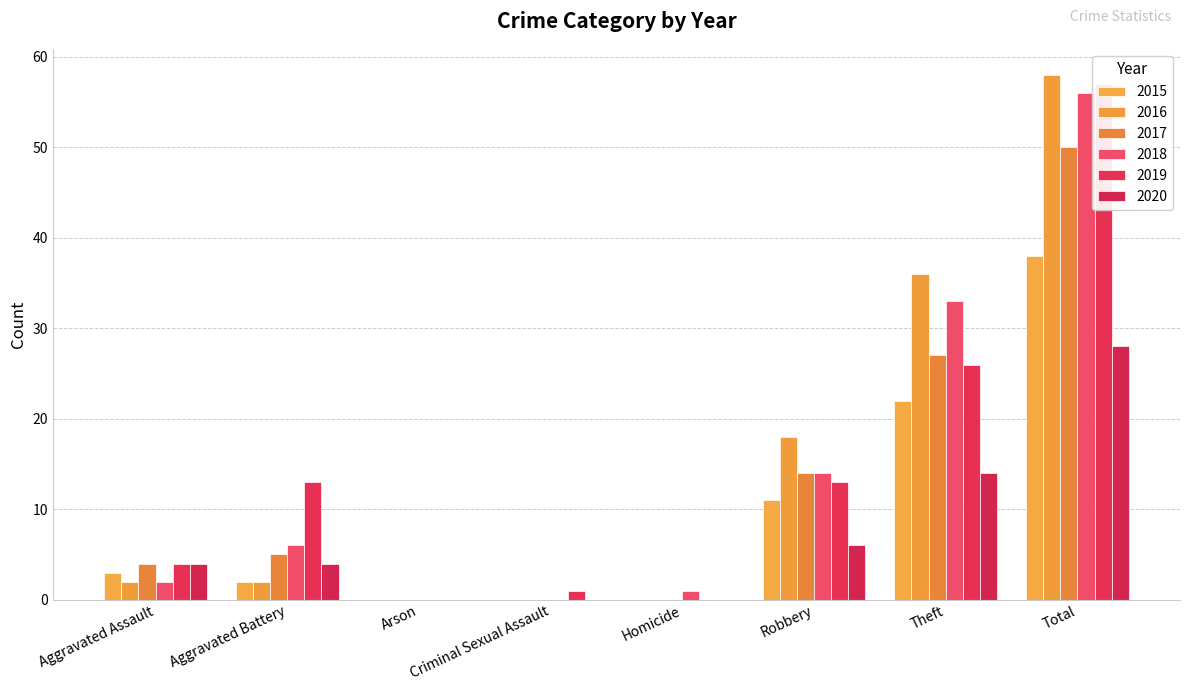

What is the sum of the 2020 values at Robbery and Criminal Sexual Assault?

6